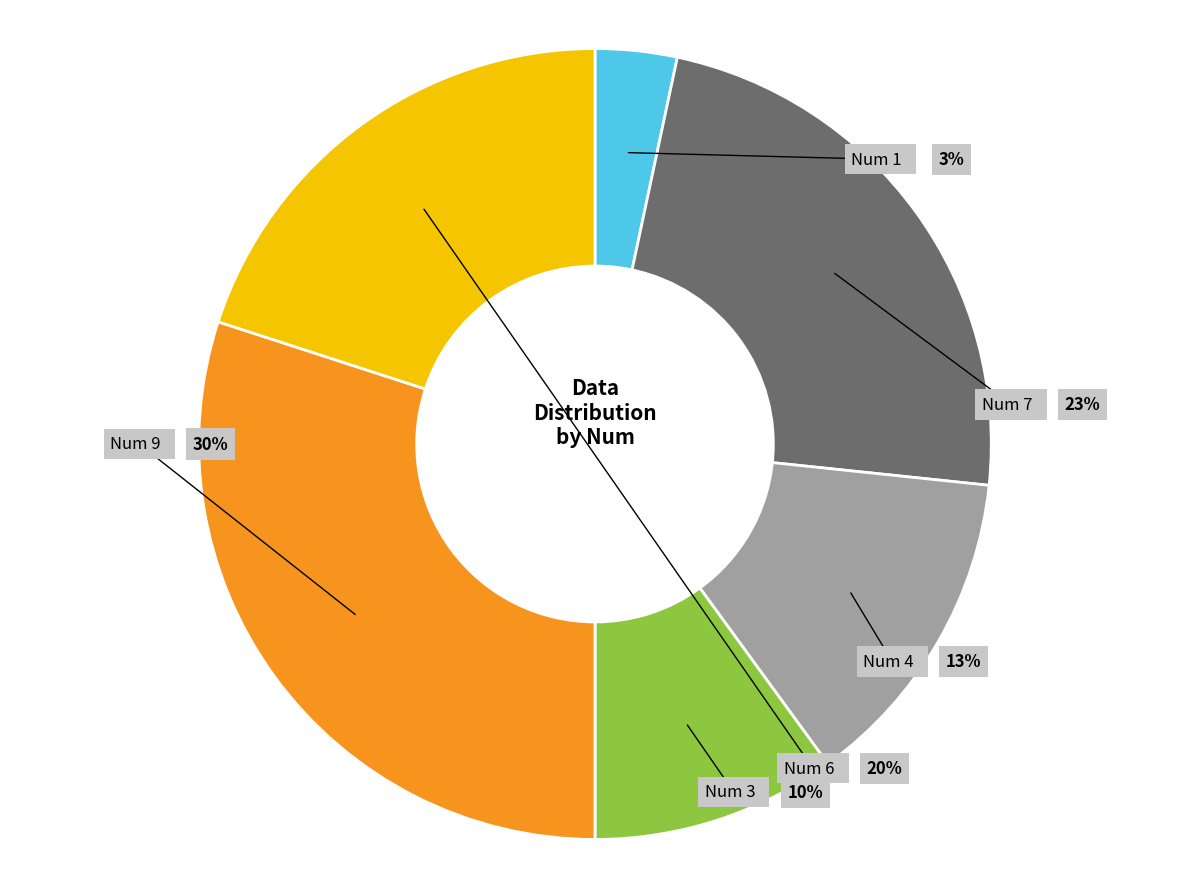

True or false: 9 accounts for 22% of the total.

False